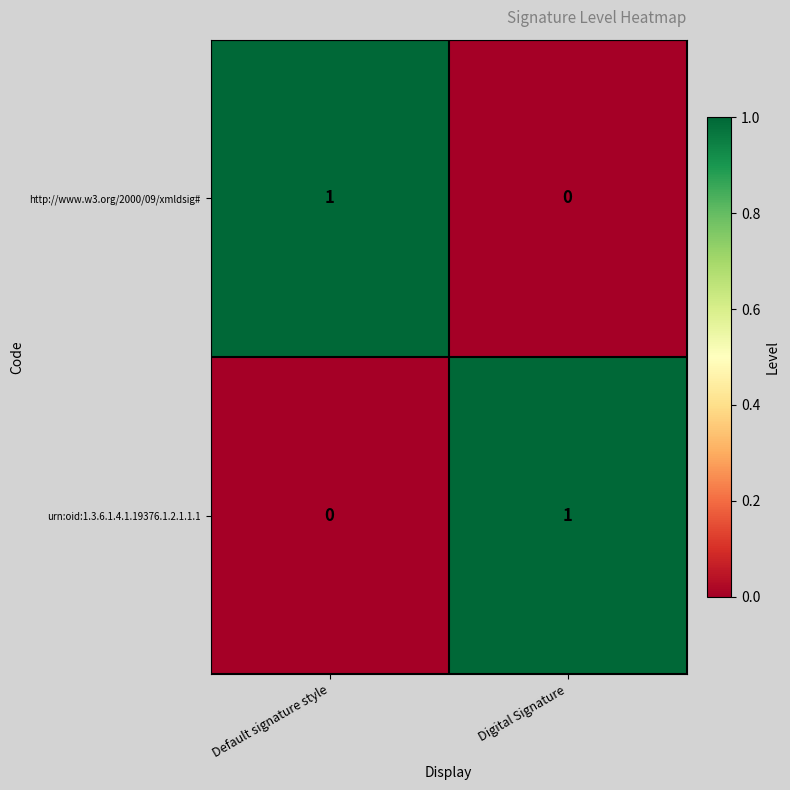

The urn:oid:1.3.6.1.4.1.19376.1.2.1.1.1 series shows 1 at Digital Signature. True or false?

True